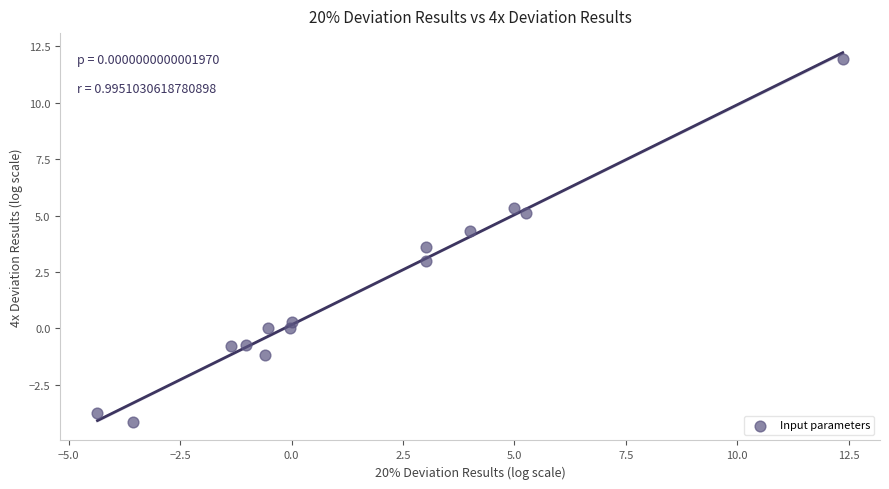

What is the range of X values (max minus min)?

16.7